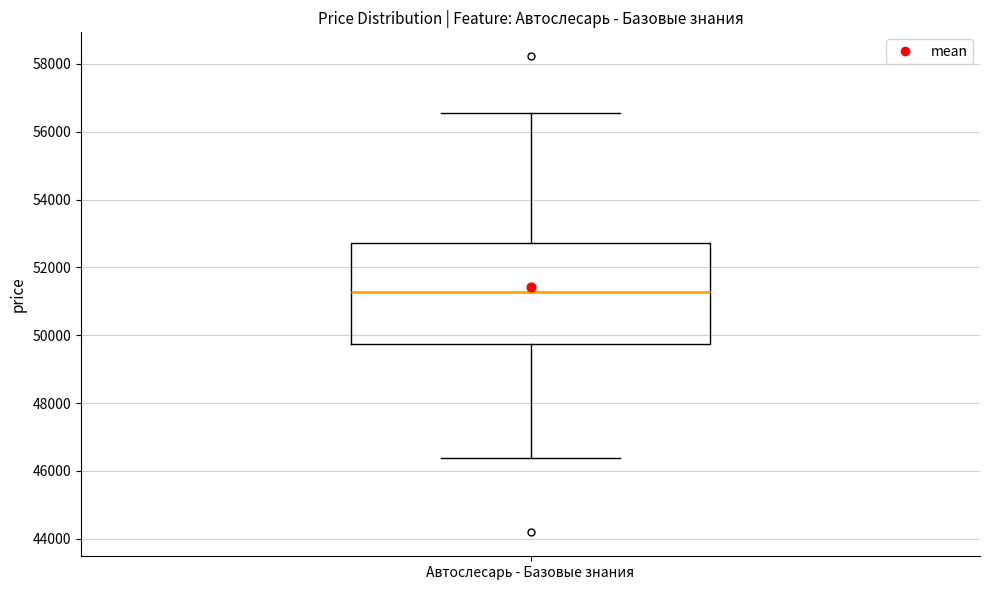

Where does the median line of the box for Автослесарь - Базовые знания sit on the y-axis? The values are not printed on the chart, so give them approximately, as read against the axis.

51200